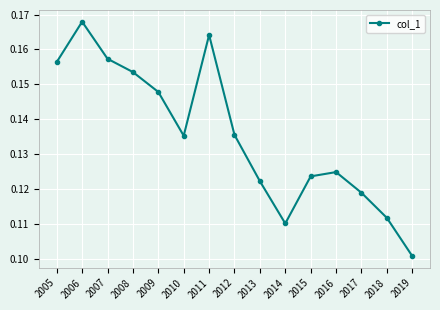

The value at 2010 is 0.2. True or false?

False